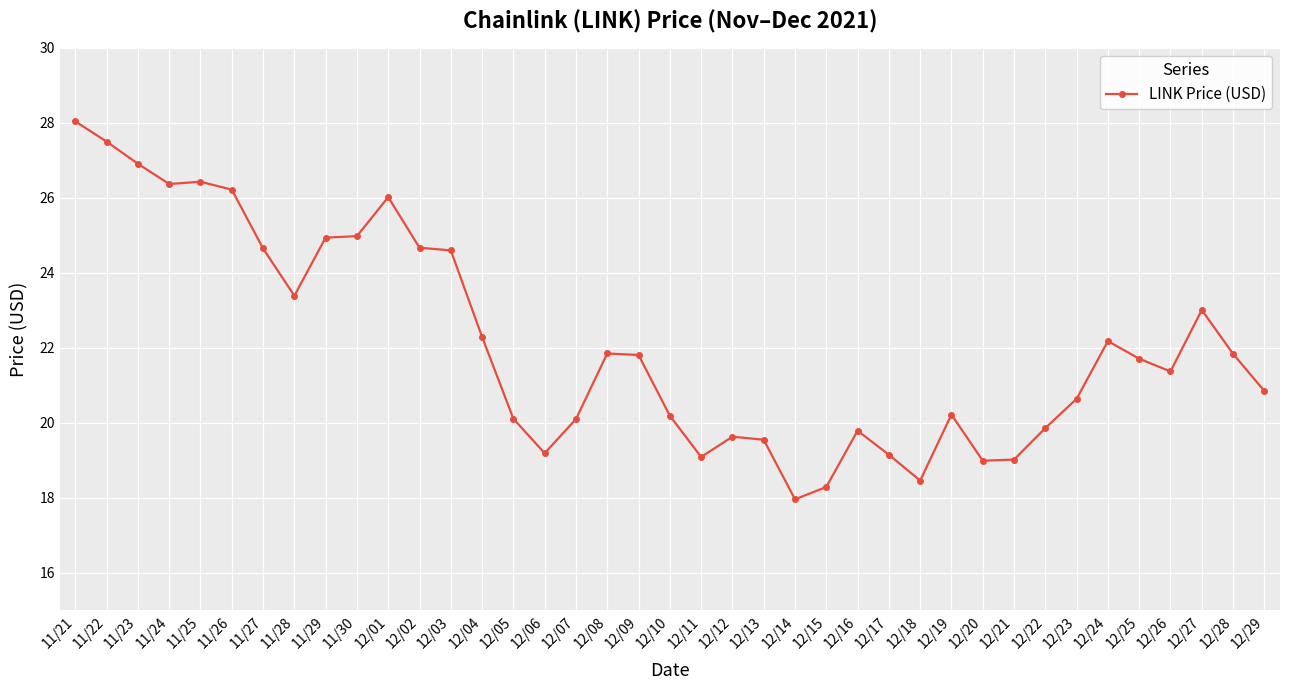

What value does the data have at 12/12?

19.6